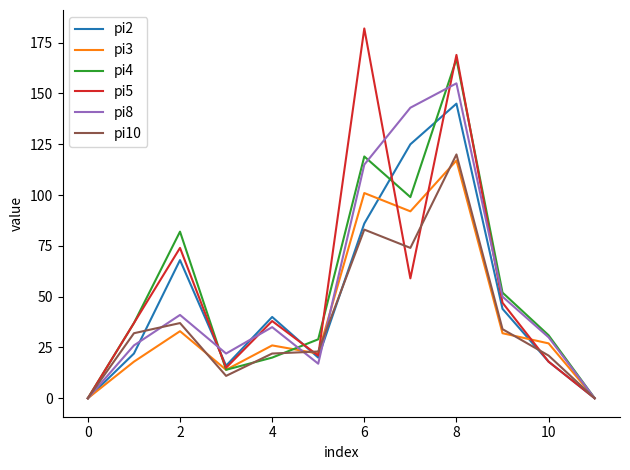

Does the chart have visible grid lines?

No